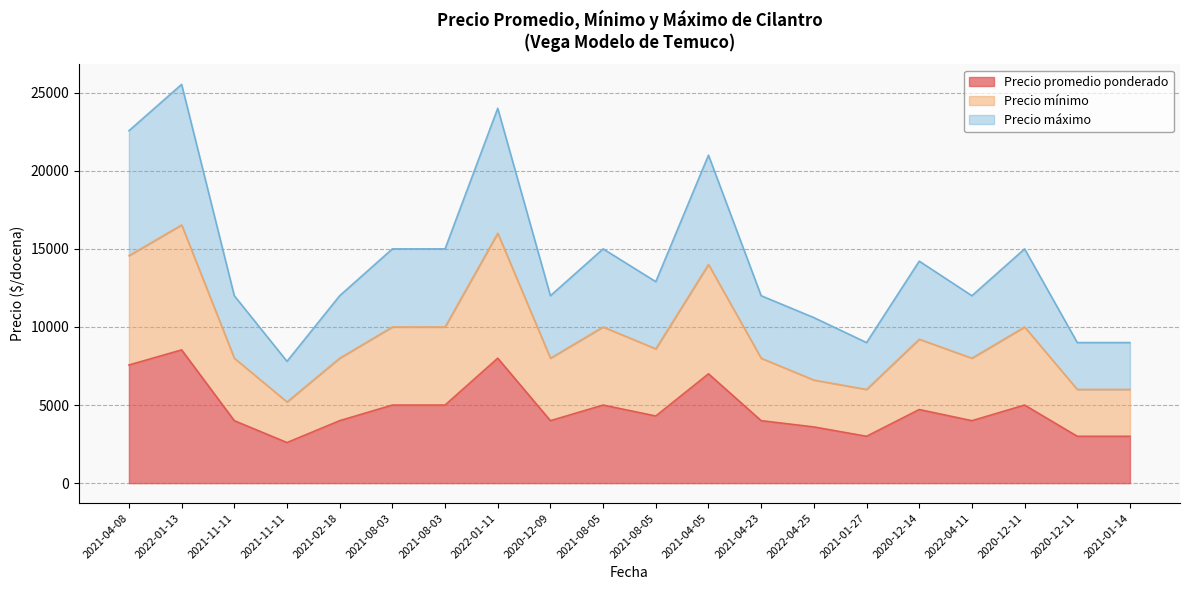

Rank the series at 2021-01-27 from highest to lowest value.

Precio máximo, Precio mínimo, Precio promedio ponderado